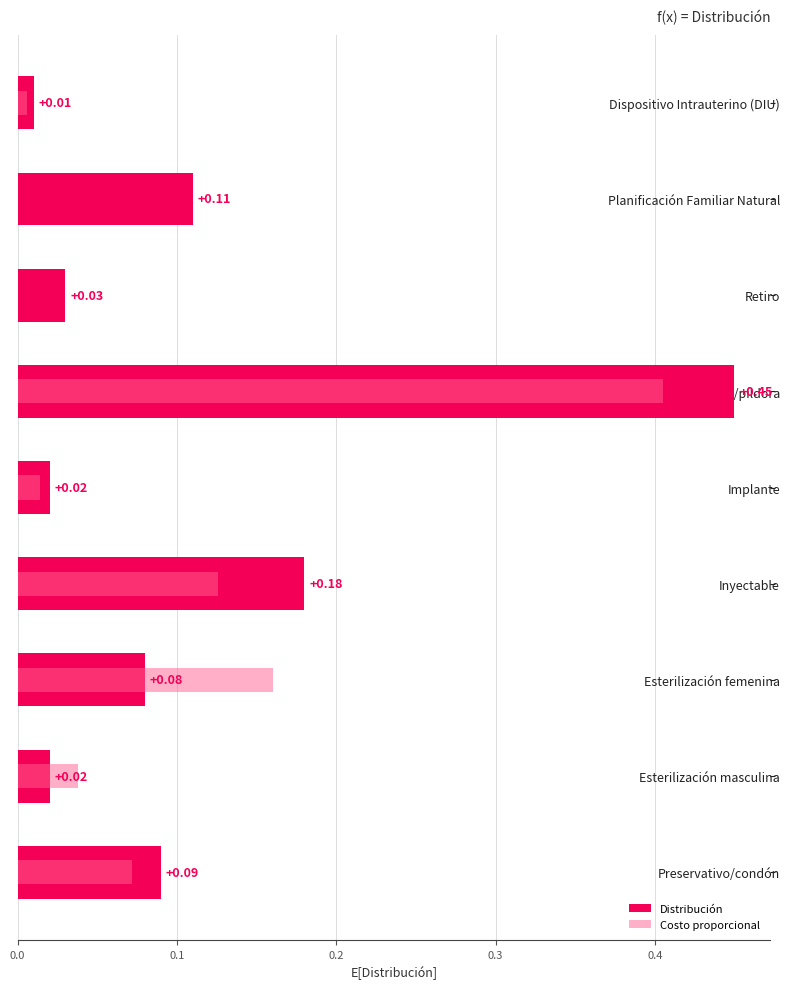

Which has a higher value, Esterilización femenina or Cápsula/píldora?

Cápsula/píldora